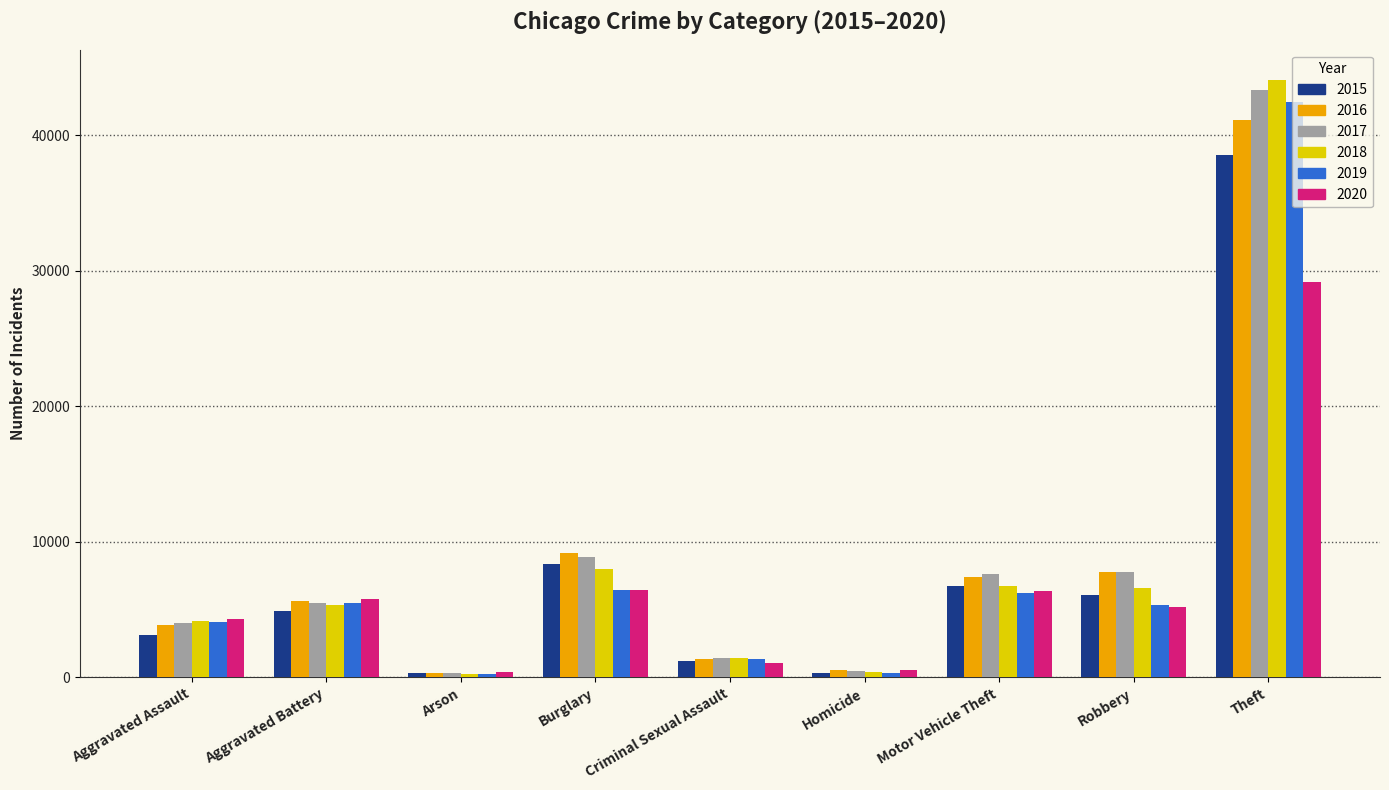

At which category is the sum across all series the highest?

Theft